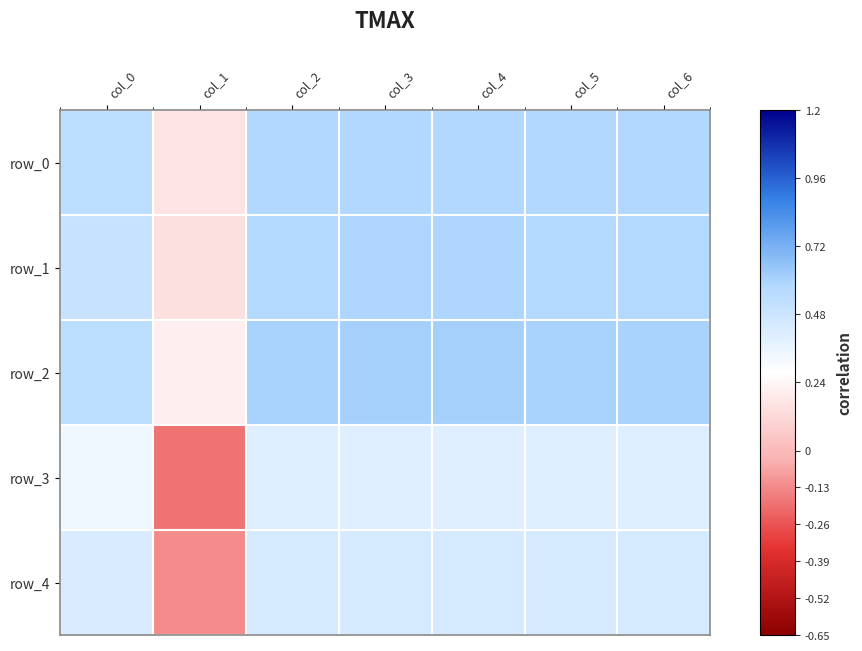

At which category is the sum across all series the highest?

col_3